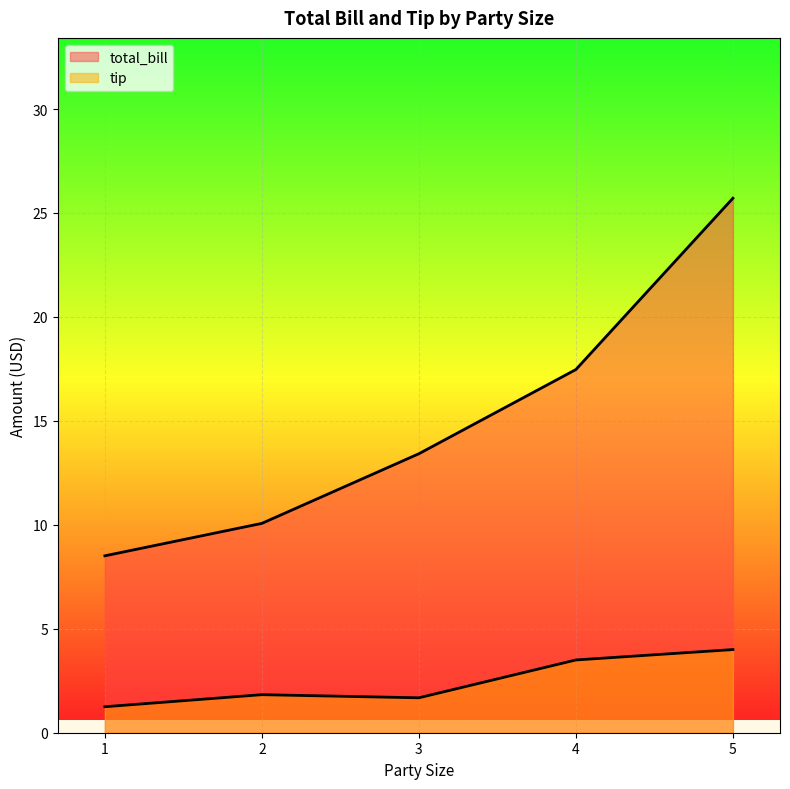

What is the total value across all series at 5?

29.7